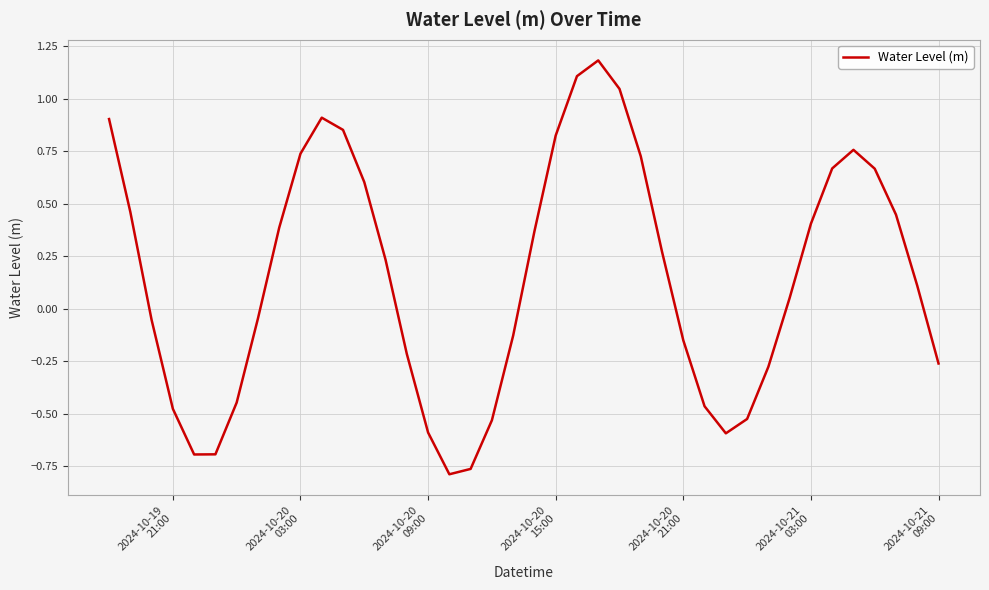

What is the greatest value displayed?

1.2